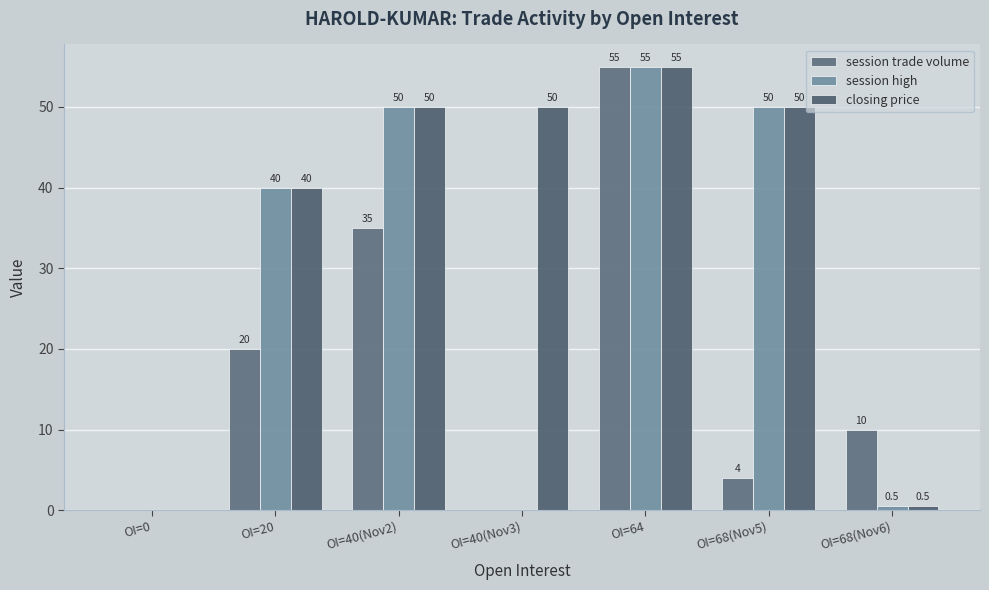

What is the difference between the maximum and minimum values in the session high series?

55.0